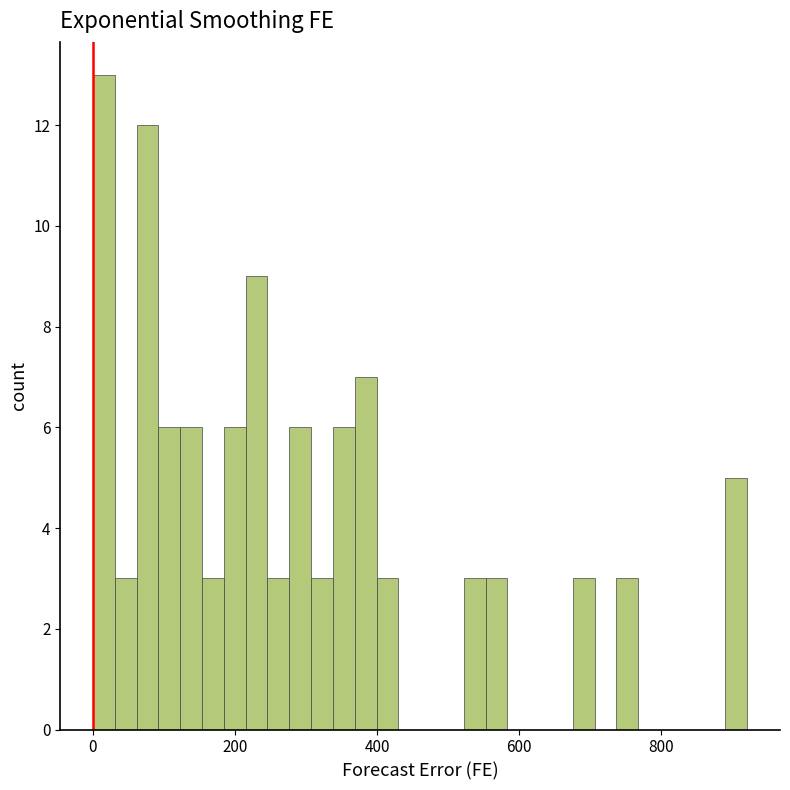

Around what value on the x-axis is the tallest bar? Give the approximate position of its centre, as read against the axis.

20